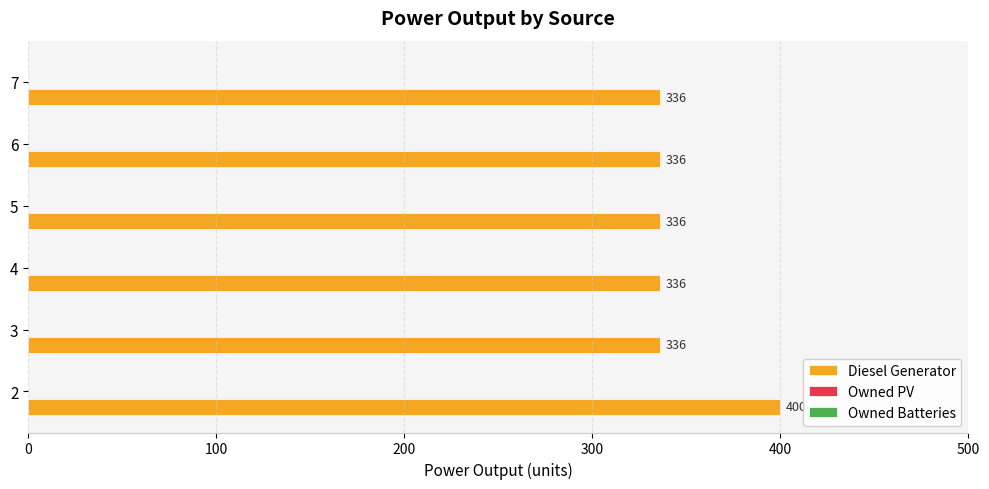

What is the sum of all values?

2080